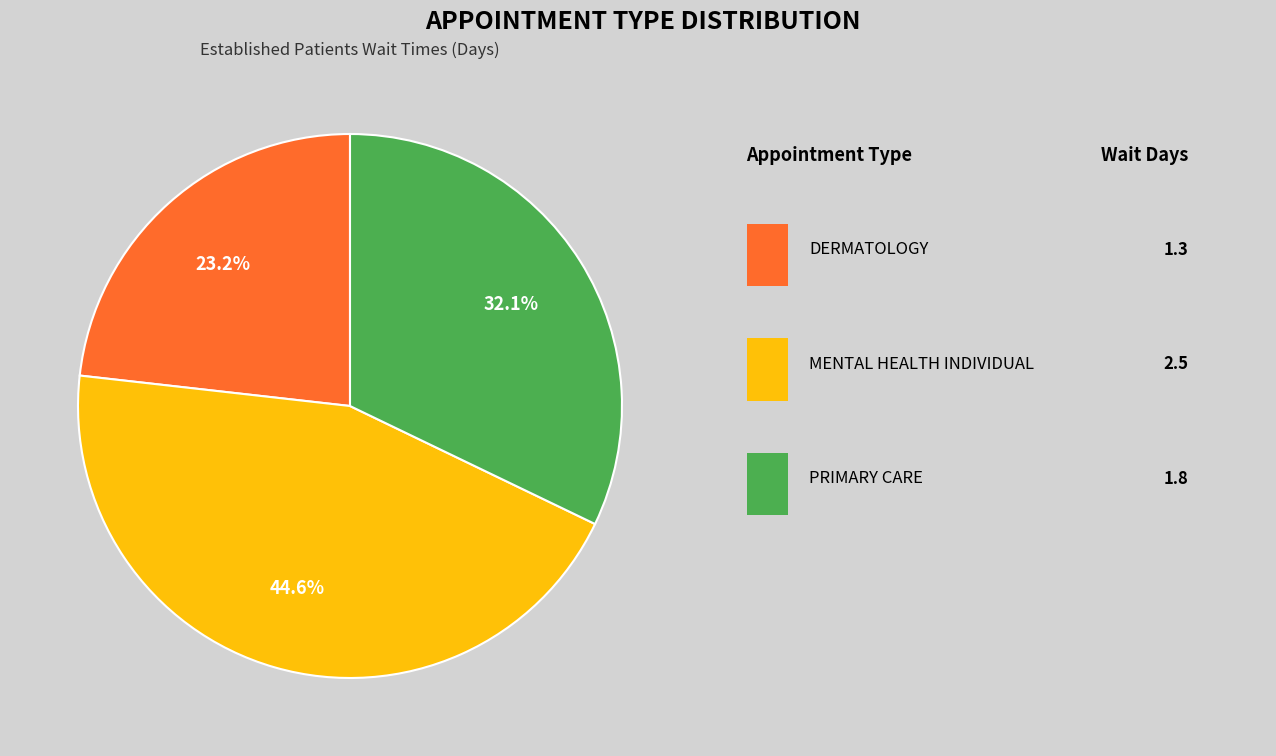

Is there a majority slice in this chart?

No